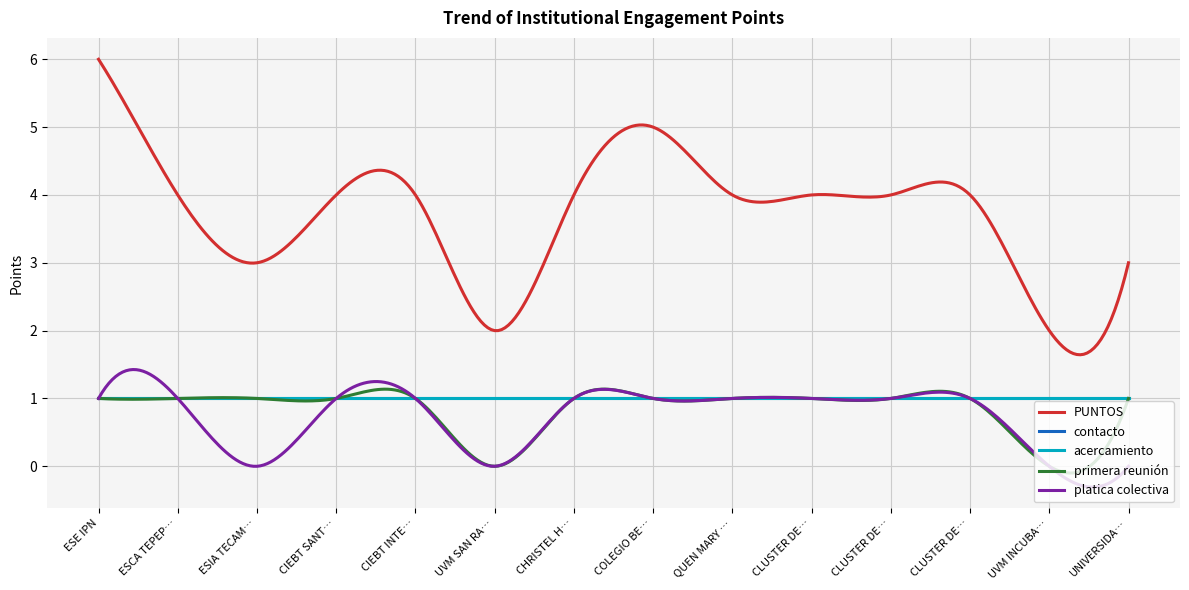

True or false: primera reunión and acercamiento intersect in this chart.

False